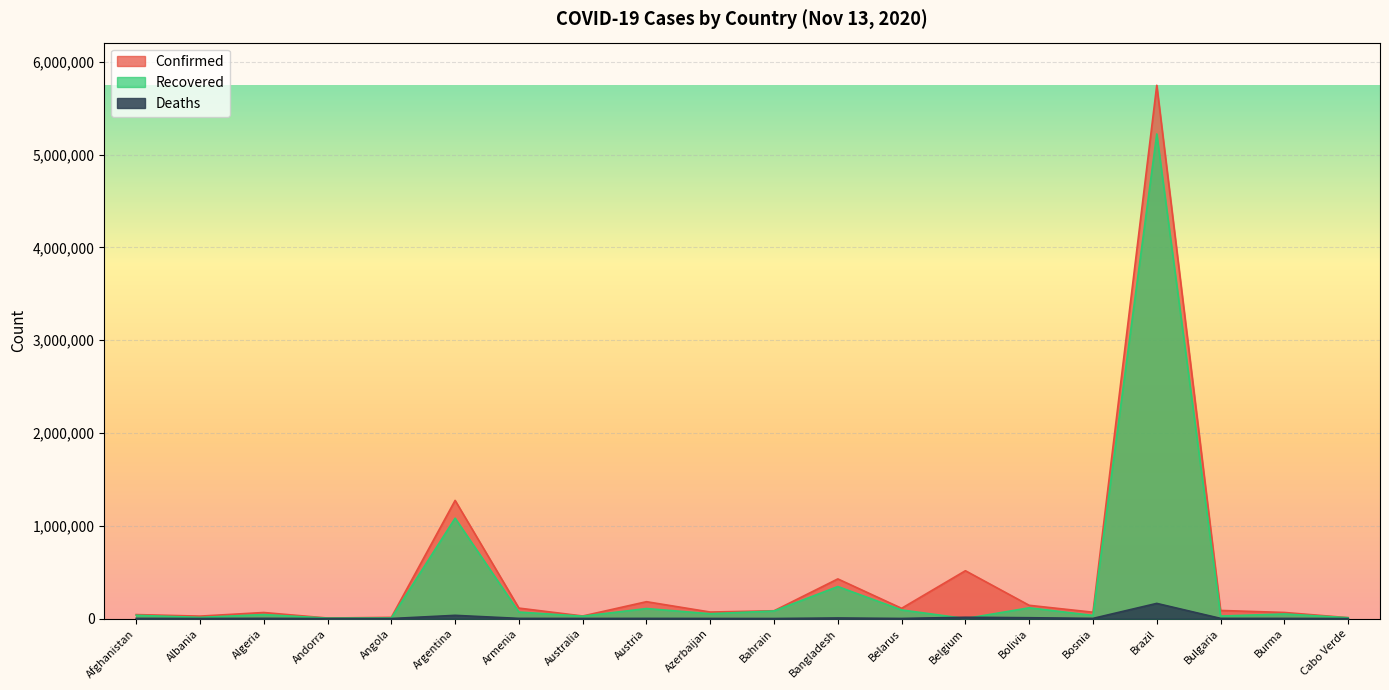

What is the total value across all series at Australia?

54037